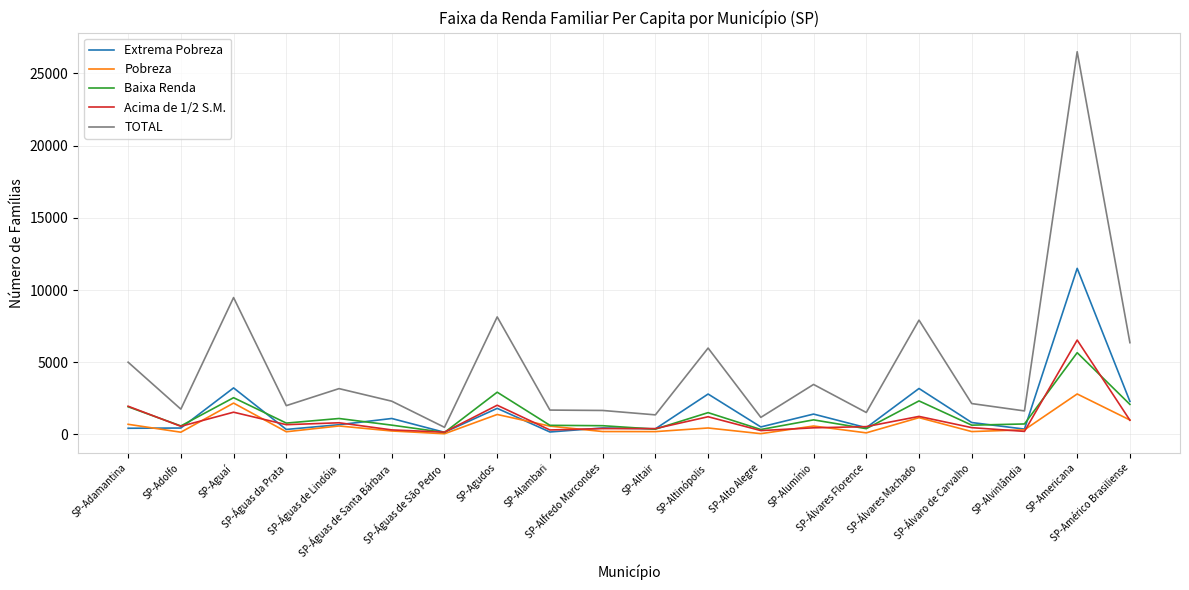

What is the difference between the highest and lowest values at SP-Alfredo Marcondes?

1460